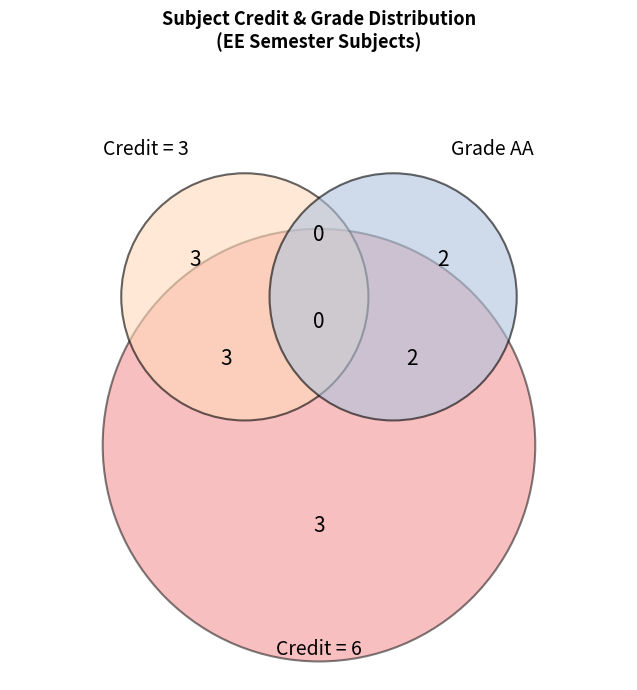

Does any single category account for the majority?

No